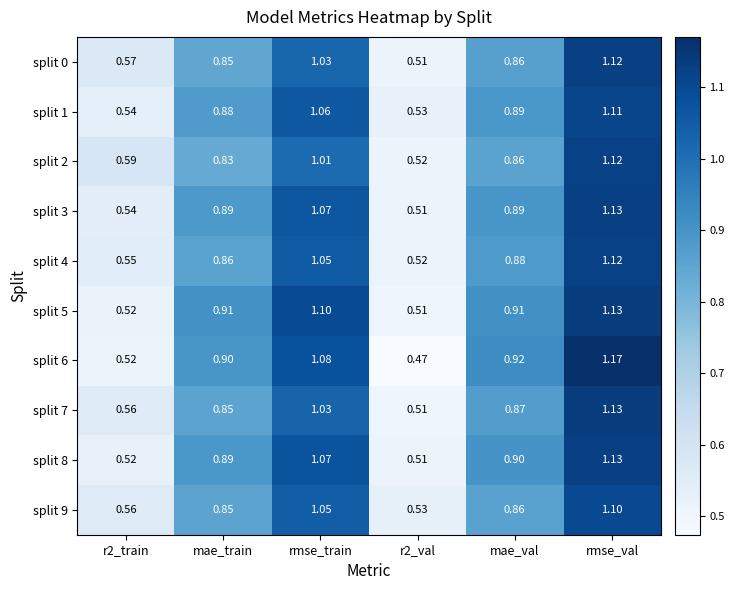

Which series changed the most between rmse_train and rmse_val?

split 2